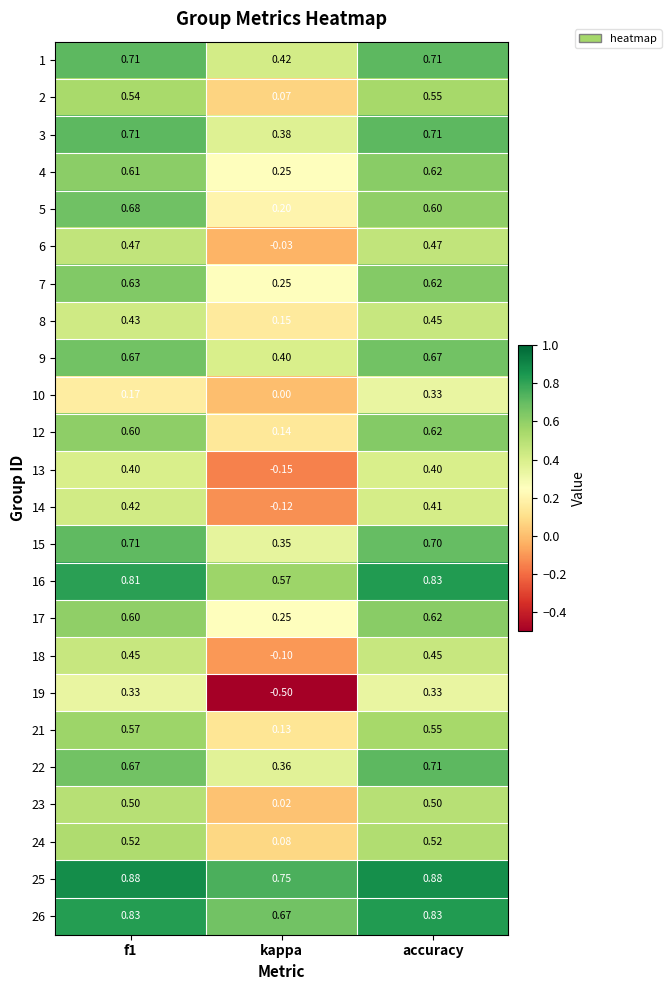

What is the total value across all series at accuracy?

14.1